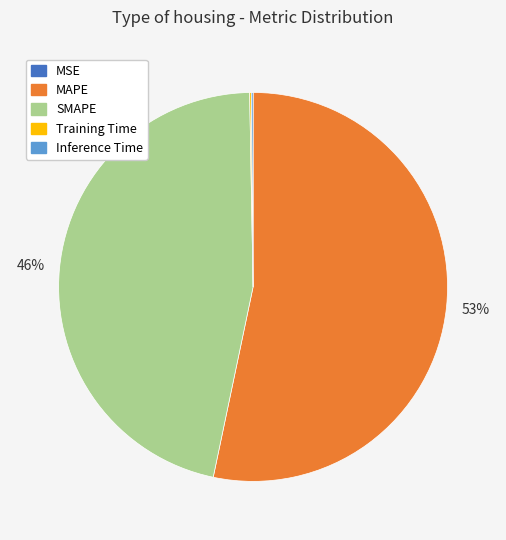

True or false: SMAPE accounts for 36% of the total.

False